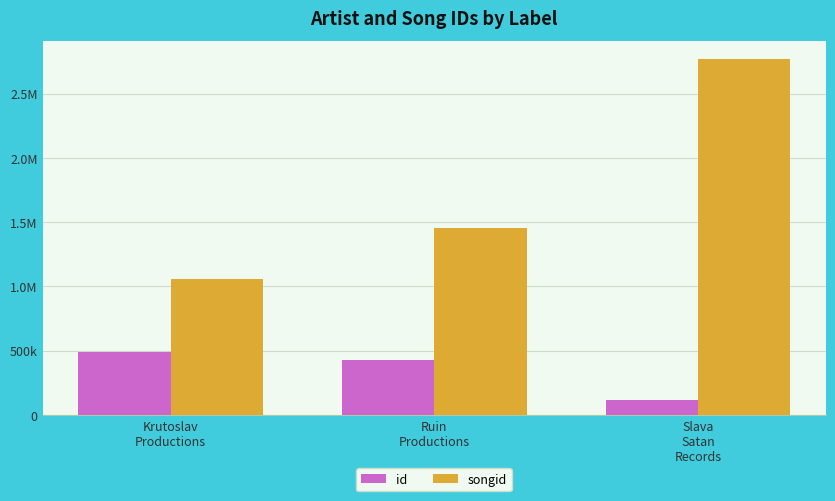

What is the label of the 3rd bar from the right?

Krutoslav
Productions